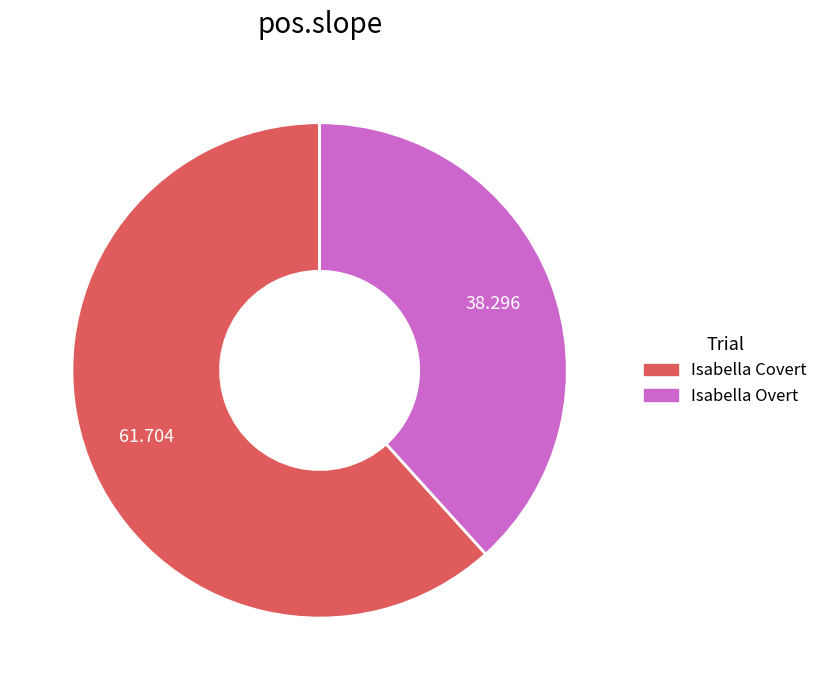

Rank the categories by value from highest to lowest.

Isabella Covert, Isabella Overt